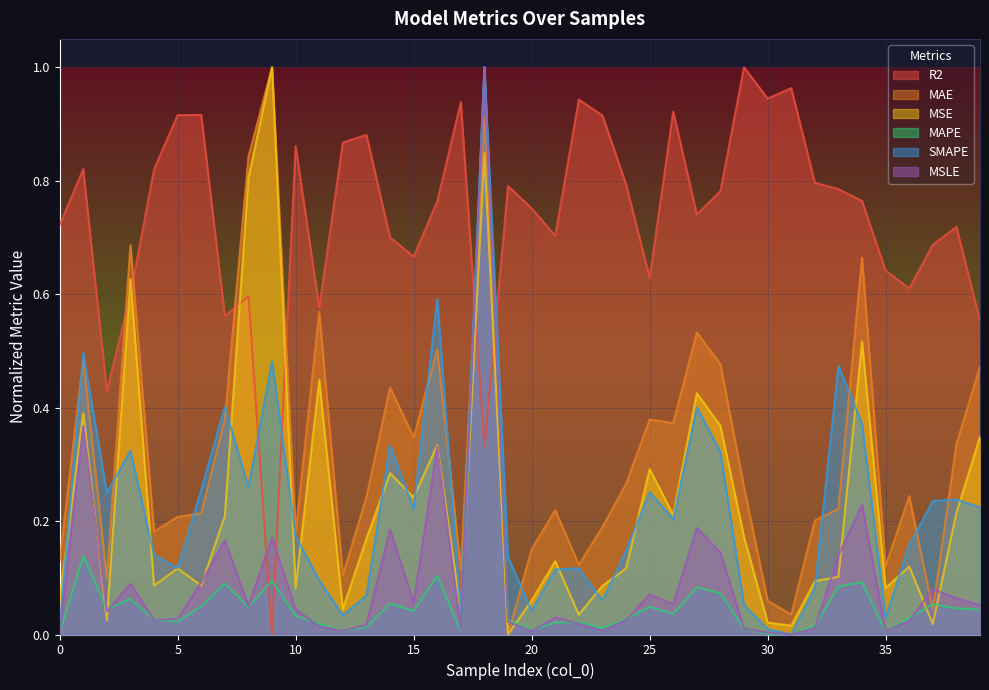

What are all the series names shown in the legend?

R2, MAE, MSE, MAPE, SMAPE, MSLE